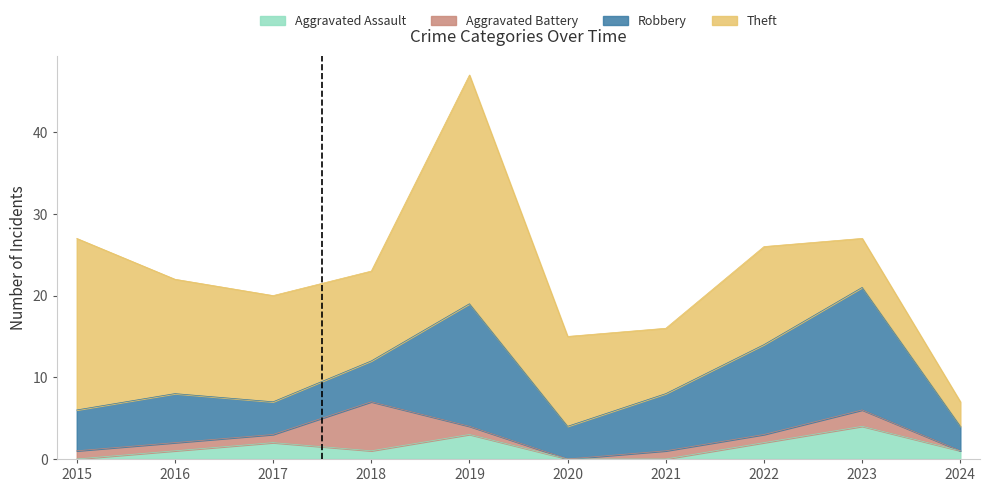

Count the number of categories in the chart.

10